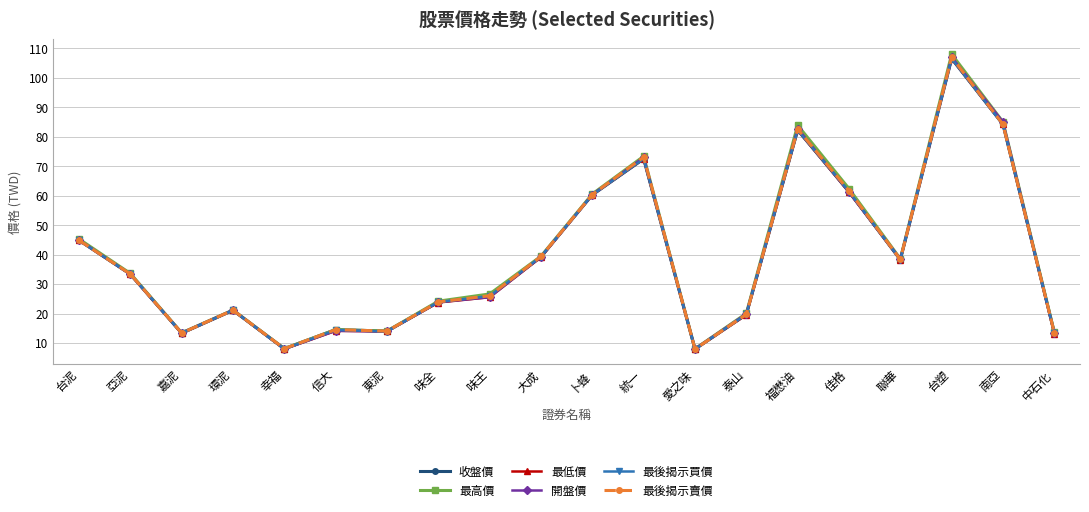

What position from the right is 環泥?

17